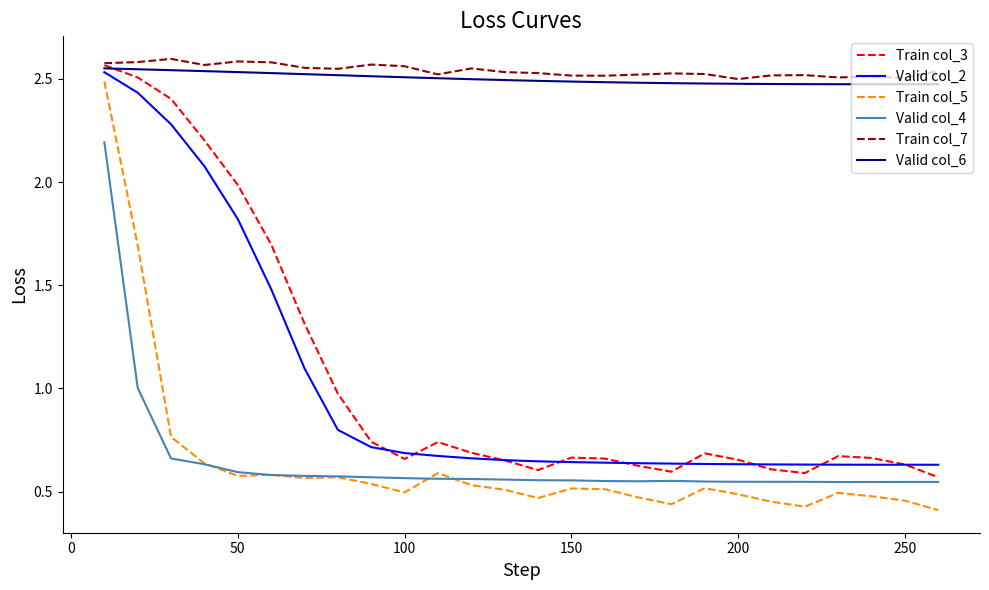

True or false: Train col_5 and Train col_3 cross at least once.

False